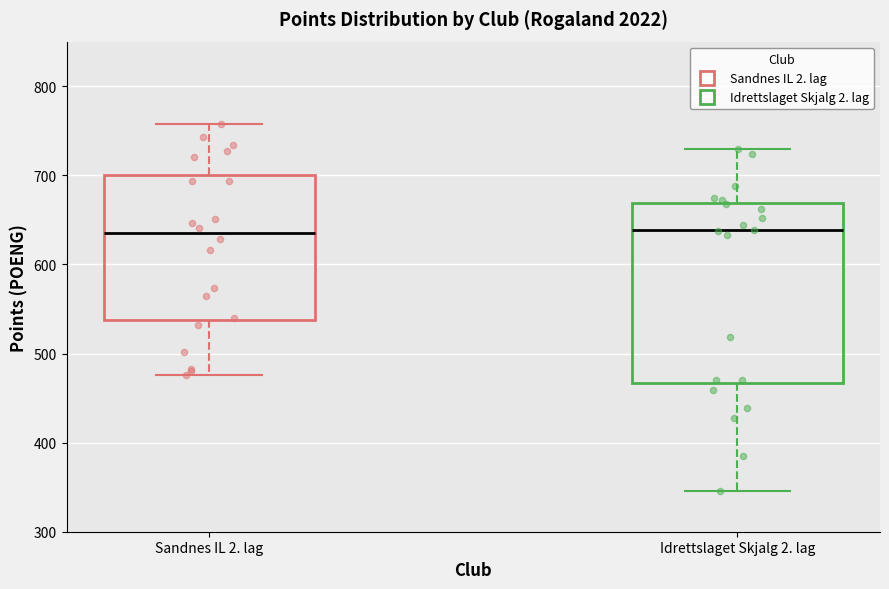

Reading left to right, transcribe this box plot: for each box, give where its median line is, the range the box spans, and where its two whiskers end, as read against the y-axis. The values are not printed on the chart, so give them approximately, as read against the axis.

Sandnes IL 2. lag: median 640, box 540 to 700, whiskers 480 to 760
Idrettslaget Skjalg 2. lag: median 640, box 470 to 670, whiskers 350 to 730